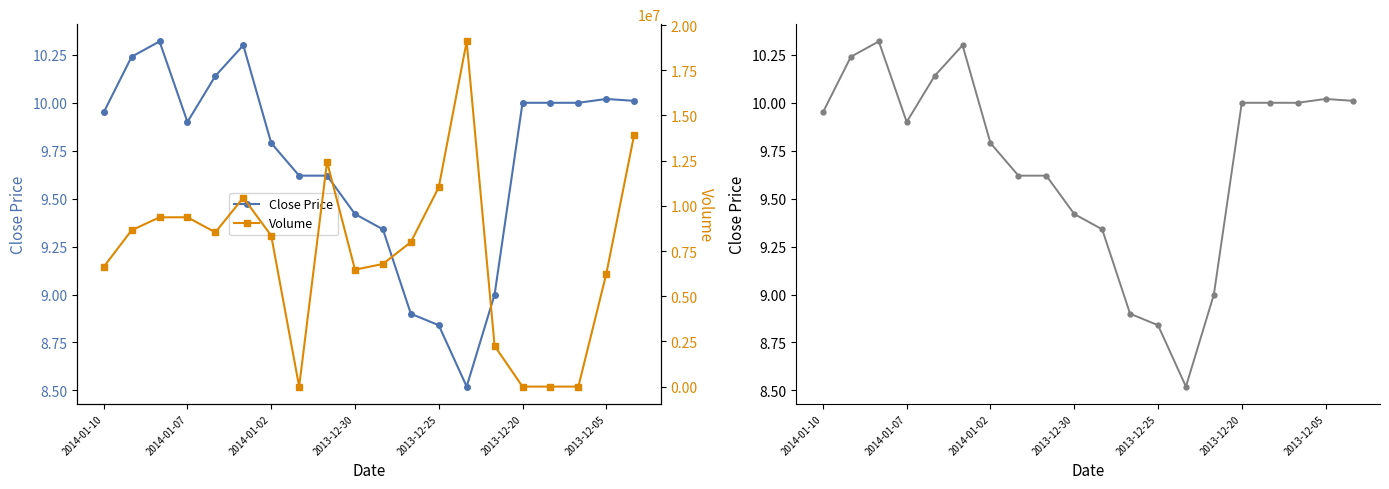

In Close Price, how many points are higher than both neighbors (excluding endpoints)?

3